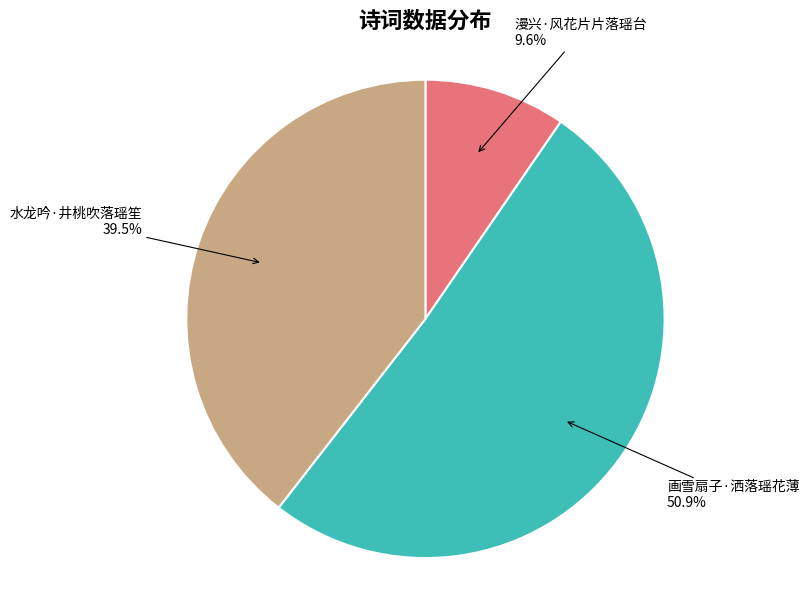

Rank the categories by value from highest to lowest.

画雪扇子·洒落瑶花薄, 水龙吟·井桃吹落瑶笙, 漫兴·风花片片落瑶台